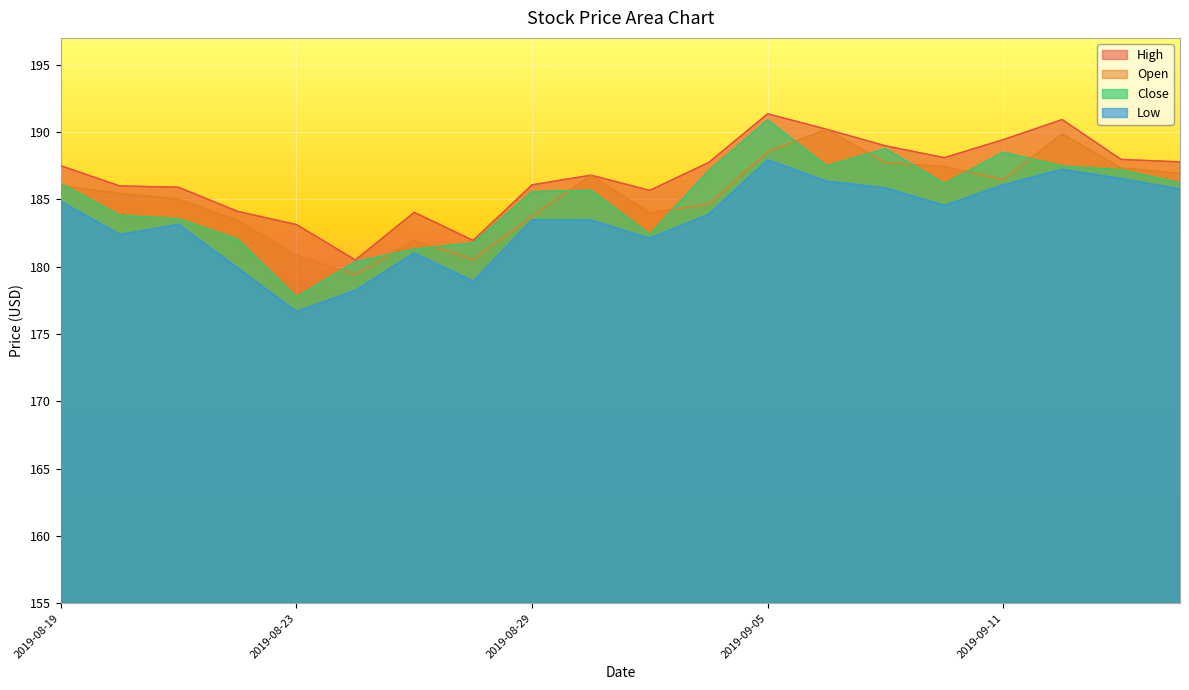

The High series shows 185.9 at 2019-08-21. True or false?

True